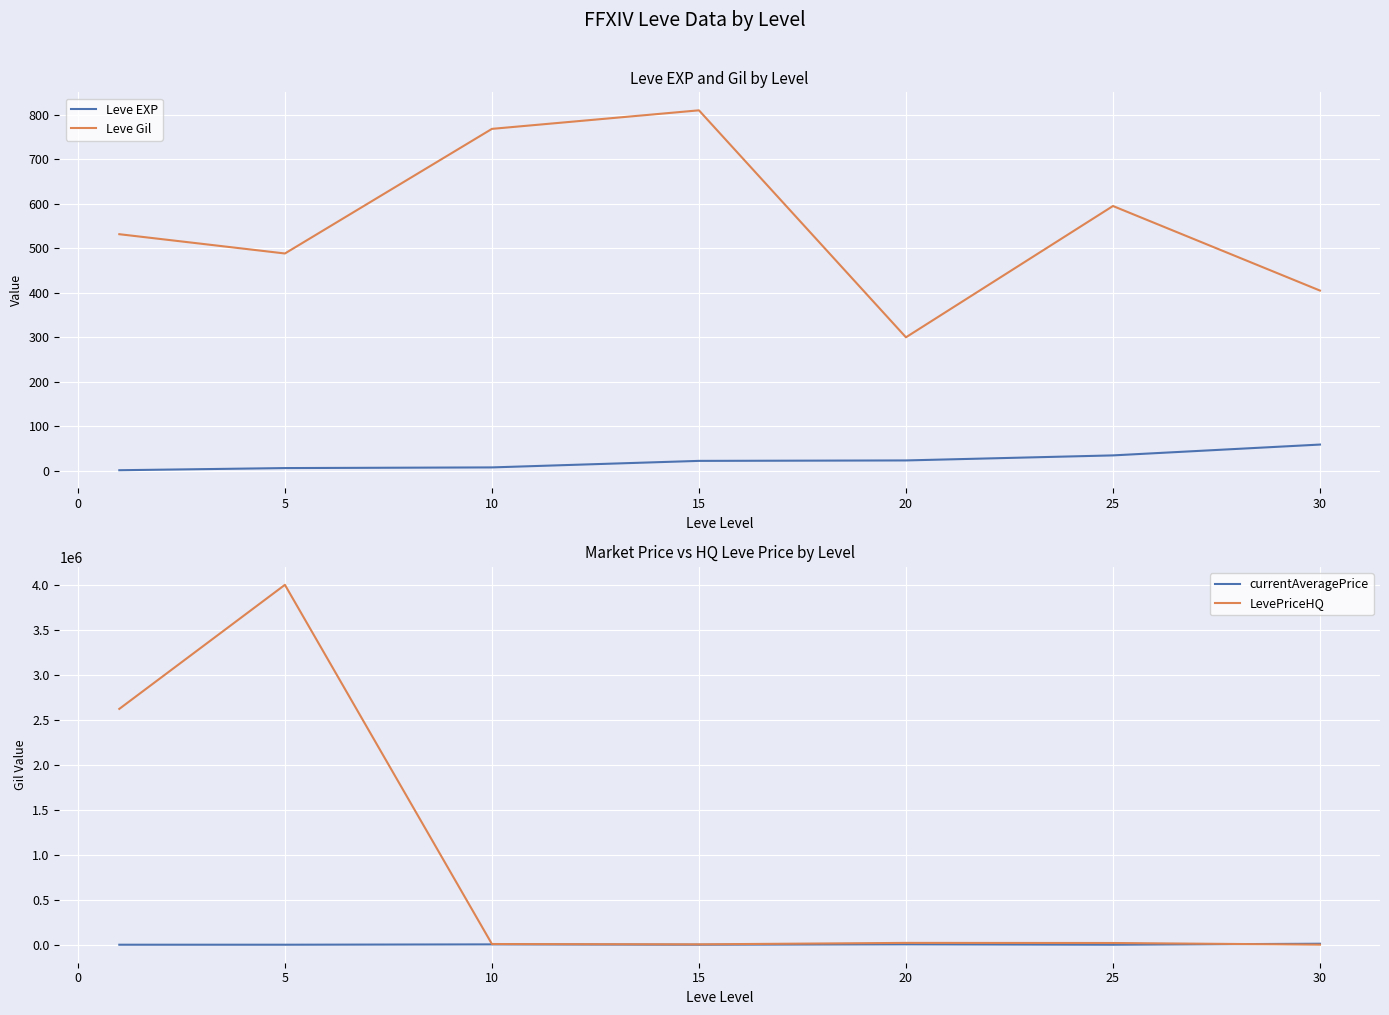

What is the highest value of the LevePriceHQ series?

4005083.2